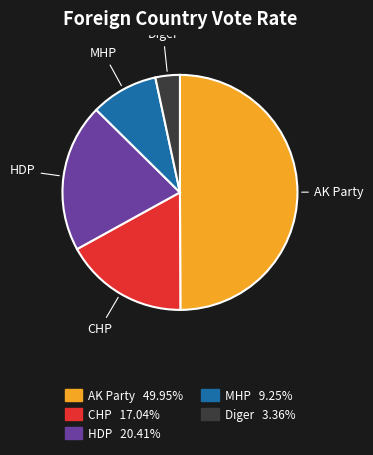

What is the largest slice in the pie chart?

AK Party